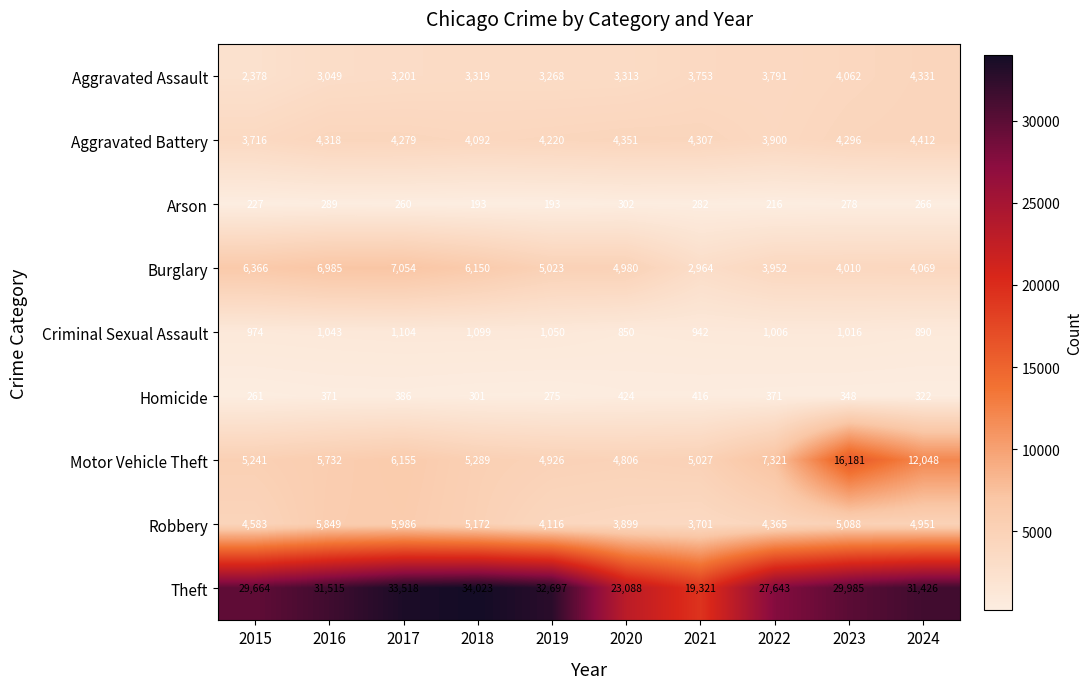

Read the Theft value at 2024.

31426